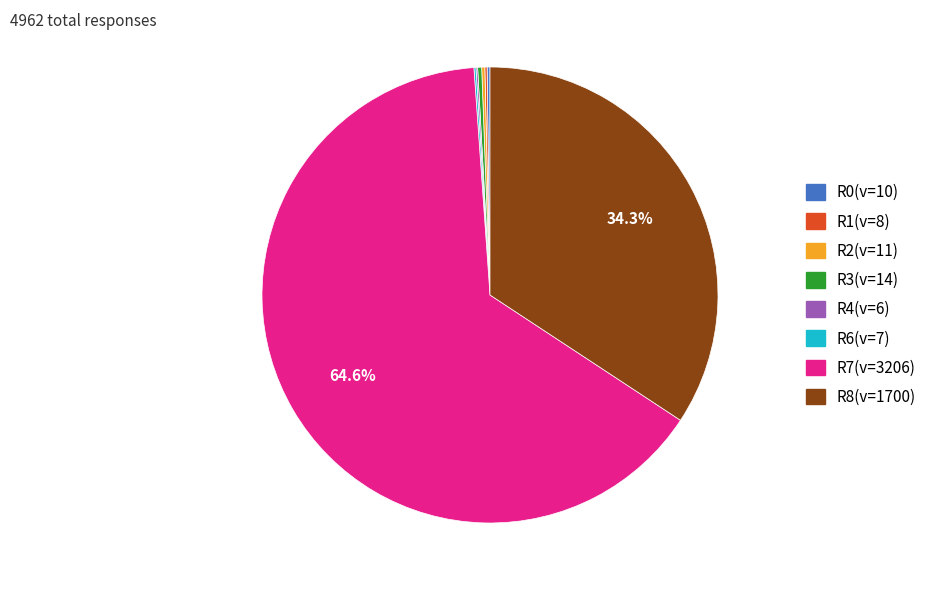

Is there a majority slice in this chart?

Yes